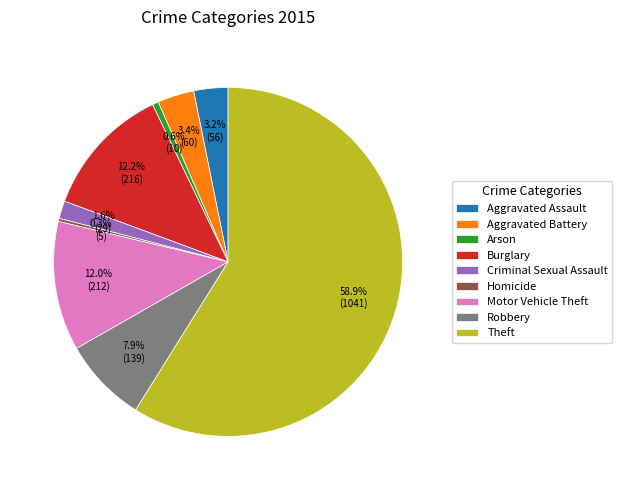

To the nearest percent, what is the combined percentage of Motor Vehicle Theft and Theft?

71%